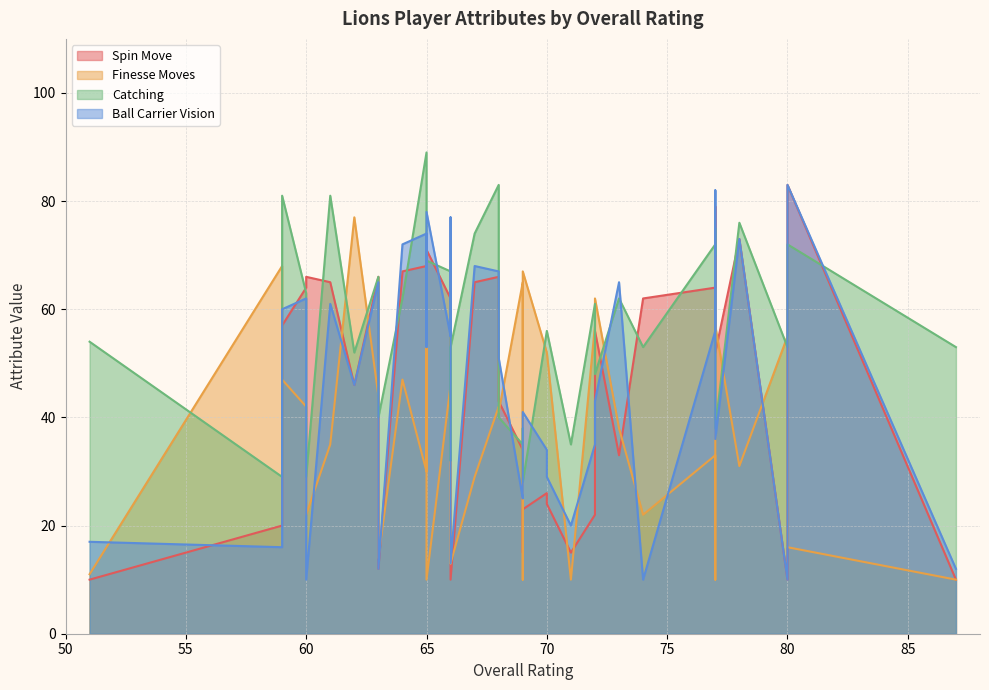

At which category is the sum across all series the highest?

65